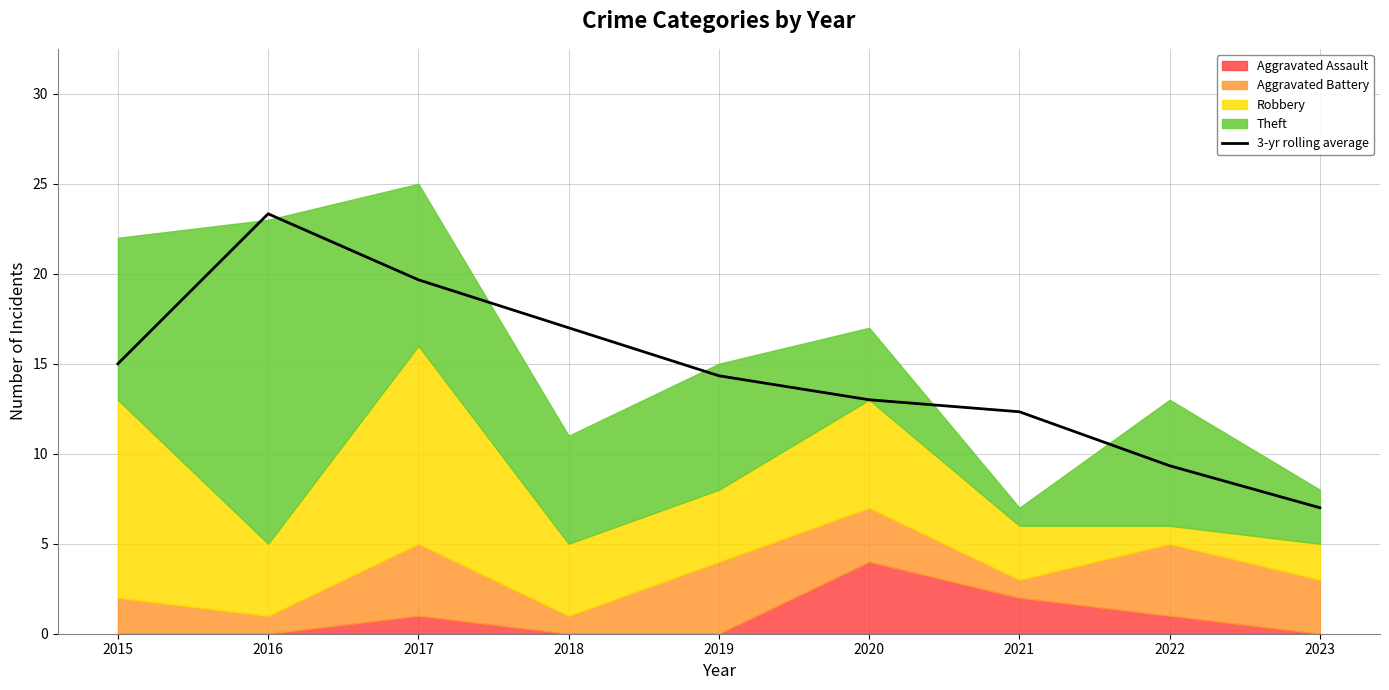

List the labels in order of value, largest first.

2016, 2017, 2018, 2015, 2019, 2020, 2021, 2022, 2023